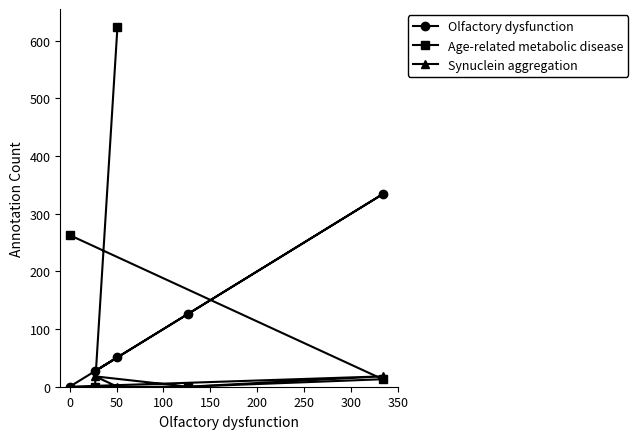

Which series has the largest total across all categories?

Age-related metabolic disease